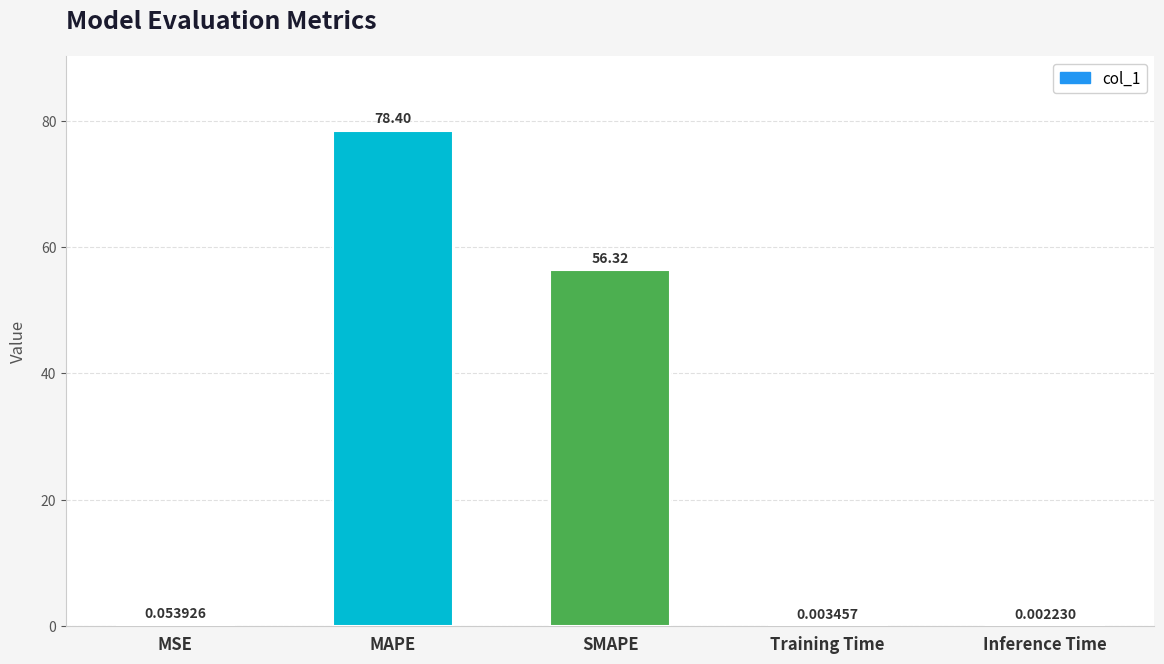

Which has a higher value, MSE or Inference Time?

MSE